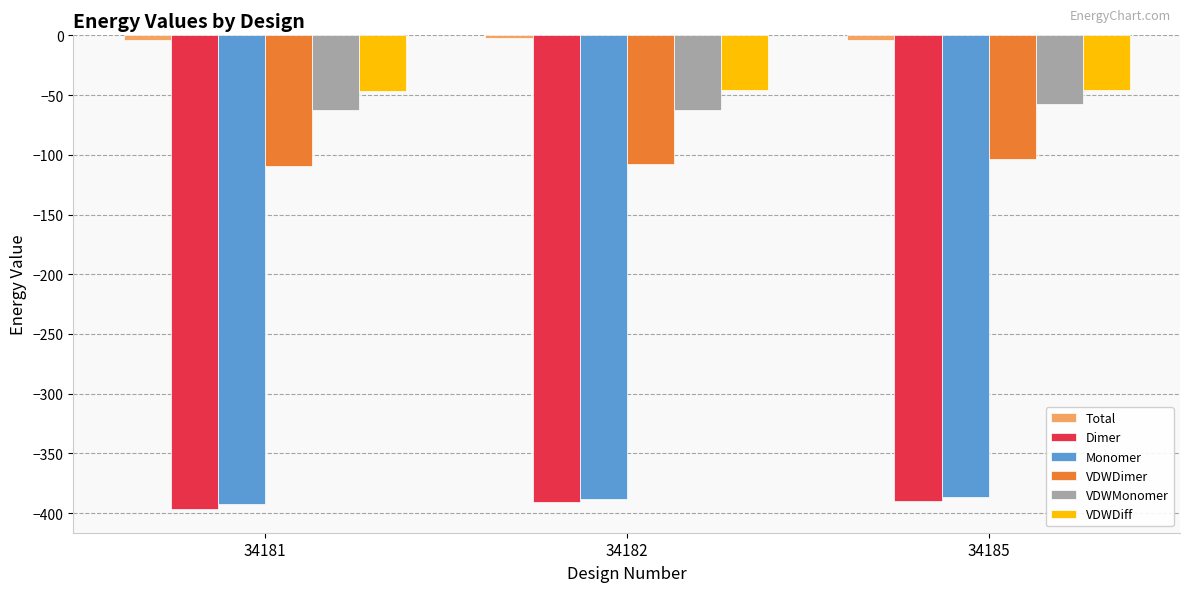

How many data points in Dimer are less than -390?

2